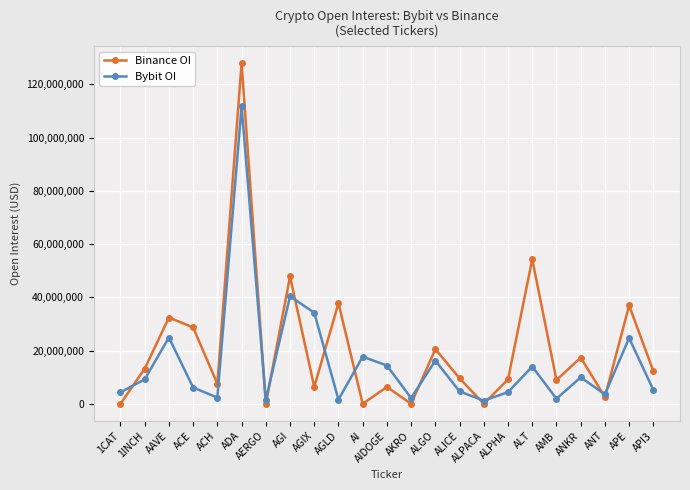

At which label is Bybit OI closest to 56502301?

AGI